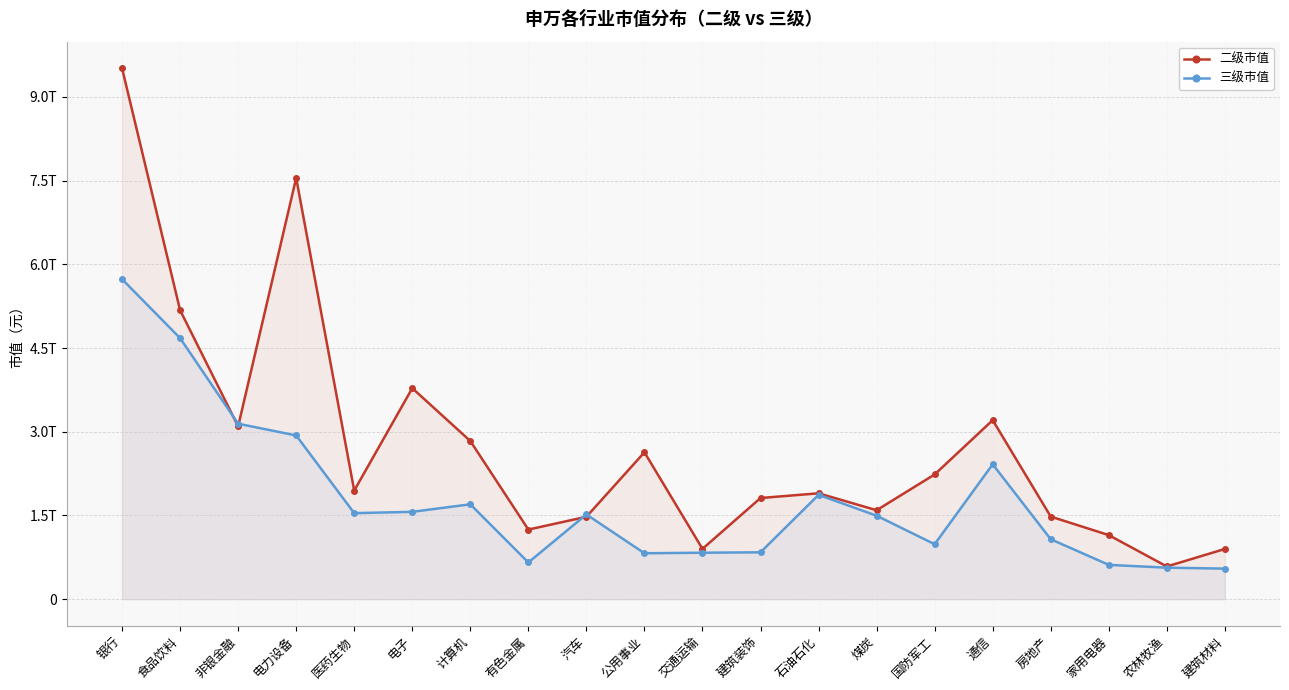

Reading right to left, what are all the values shown in this chart?

二级市值: 建筑材料=900000000000	农林牧渔=585924340000	家用电器=1148411090001	房地产=1480055400002	通信=3208127190004	国防军工=2235312700002	煤炭=1594177400001	石油石化=1897411400000	建筑装饰=1812933500002	交通运输=902057130000	公用事业=2632340700004	汽车=1476529500000	有色金属=1247755090002	计算机=2834763800001	电子=3781507900005	医药生物=1946212000000	电力设备=7548477700000	非银金融=3096943700000	食品饮料=5178670400000	银行=9515248400002
三级市值: 建筑材料=547856150000	农林牧渔=564634140000	家用电器=615101860000	房地产=1073985950000	通信=2417210000000	国防军工=984895250000	煤炭=1496010200000	石油石化=1869554300000	建筑装饰=840204400000	交通运输=832523440000	公用事业=822930780000	汽车=1518362700000	有色金属=658054110000	计算机=1700450800000	电子=1565198300000	医药生物=1541617100000	电力设备=2934344800000	非银金融=3144176200000	食品饮料=4678141700000	银行=5735021000000